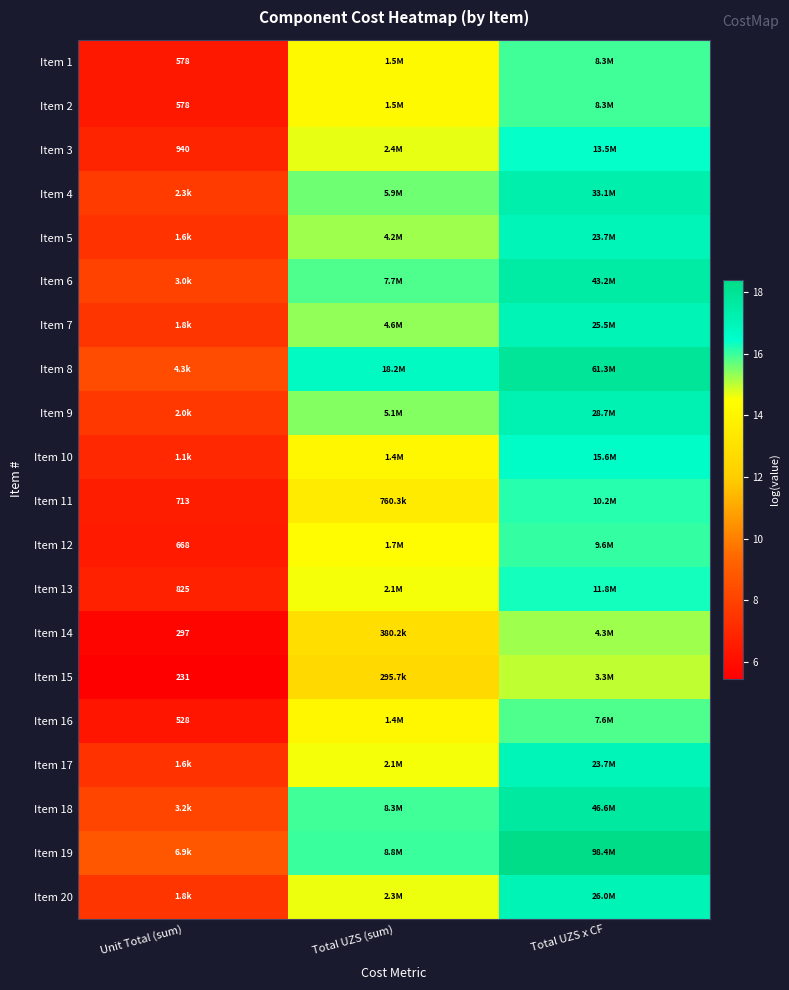

At which category is the sum across all series the highest?

Total UZS x CF